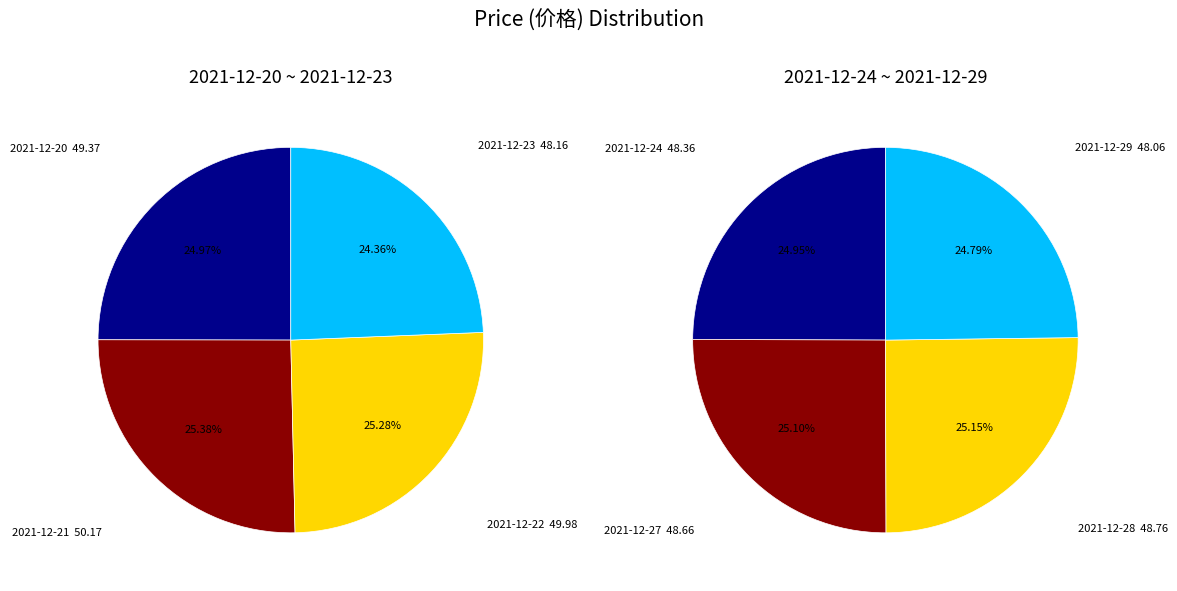

What is the ratio of the value at 2021-12-27
1970730000 to the value at 2021-12-24
1958580000?

1.0